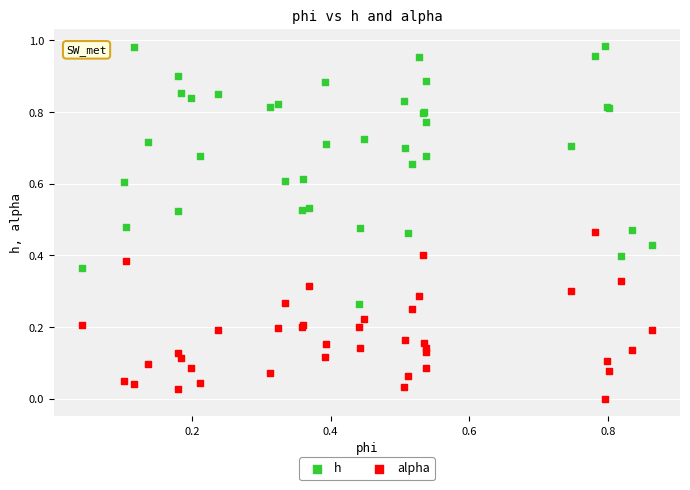

Which series has the largest Y range (max minus min)?

h